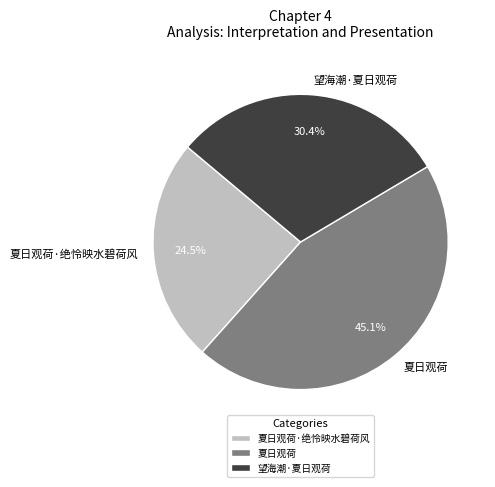

The 望海潮·夏日观荷 slice represents 20% of the pie. True or false?

False